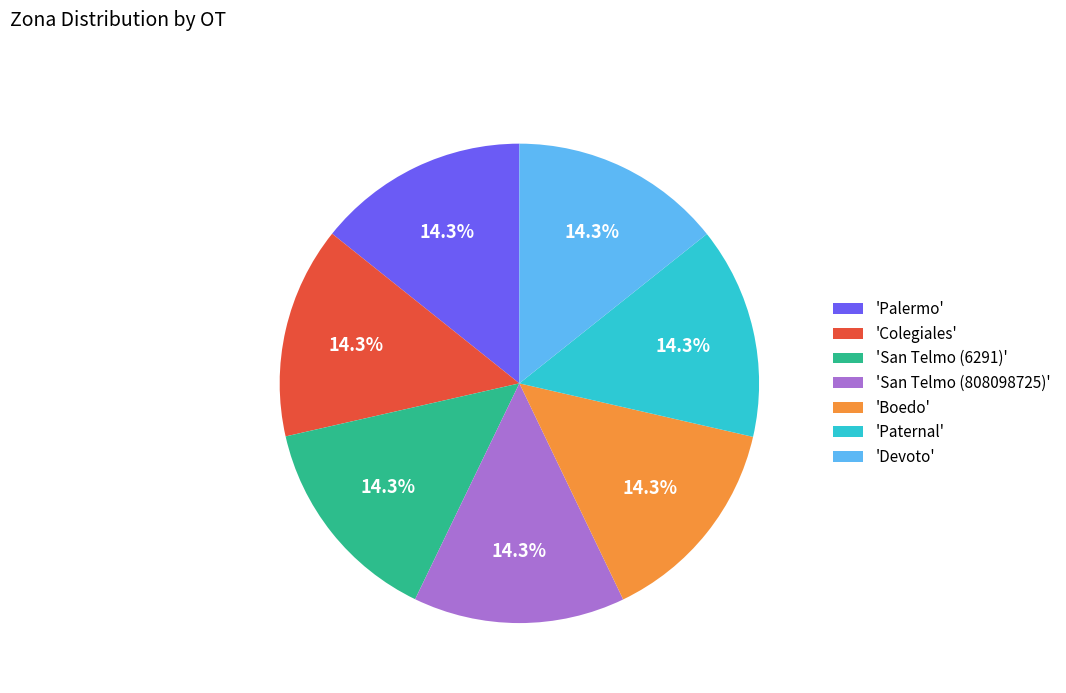

Approximately how many times larger is the value at 'San Telmo (808098725)' compared to 'Paternal'?

1.0